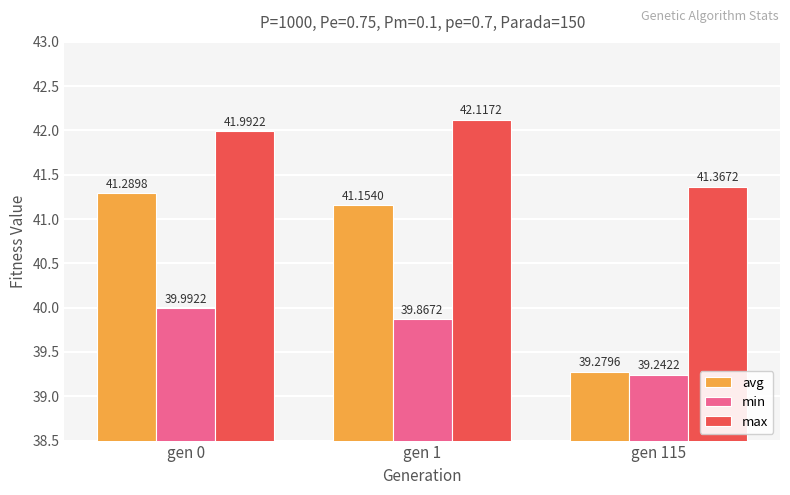

Does the chart contain any negative values?

No